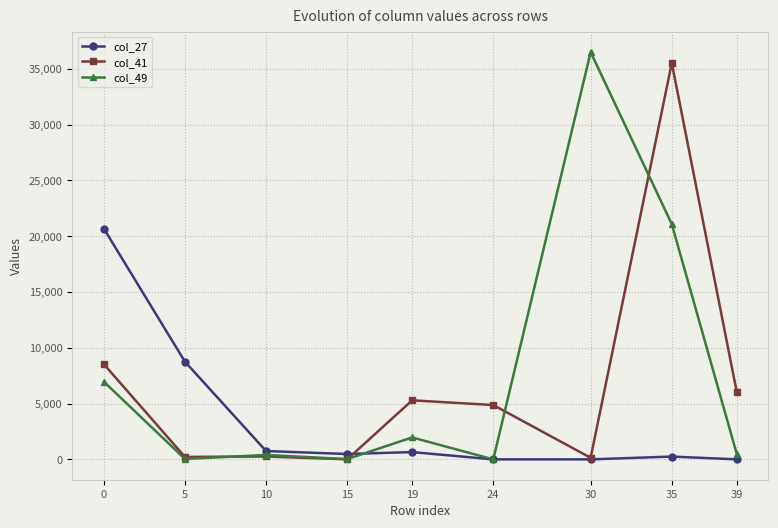

The value of col_41 at 35 is 35530. True or false?

True